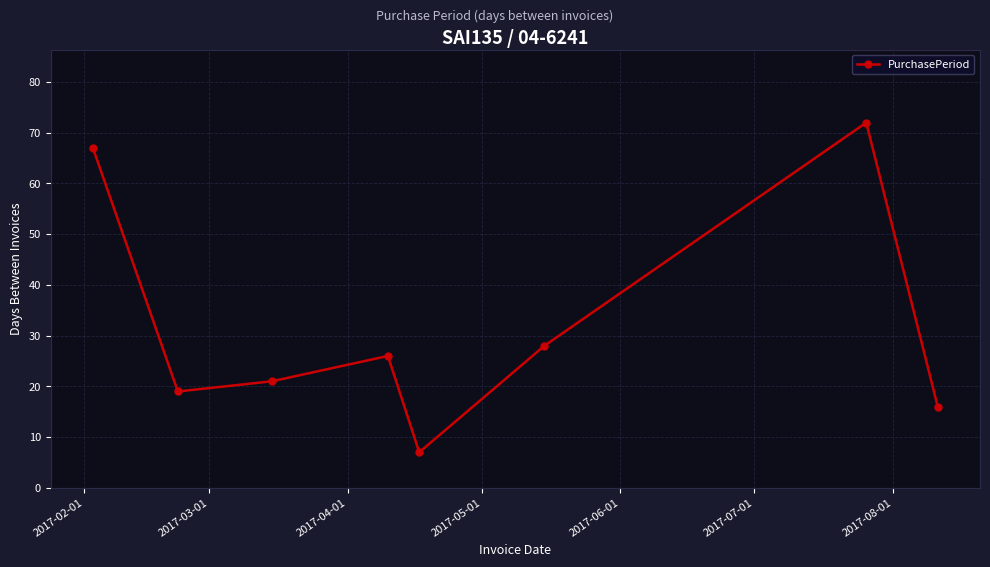

Does the chart have visible grid lines?

Yes